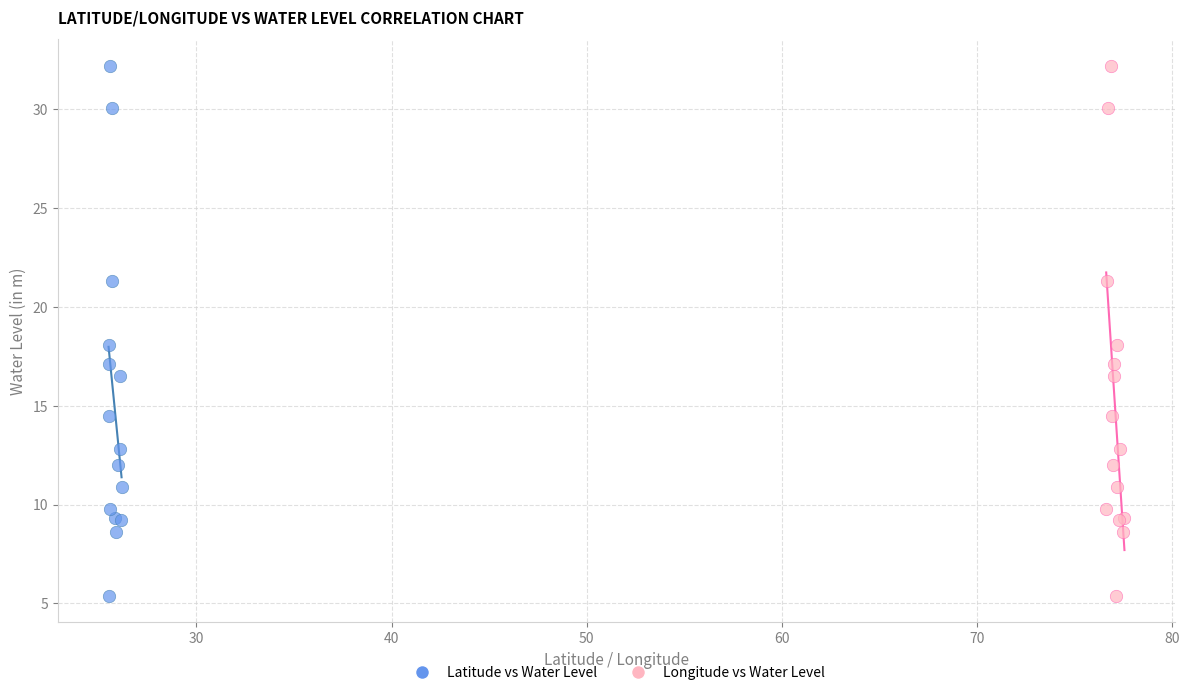

What are all the series names shown in the legend?

Latitude vs Water Level, Longitude vs Water Level